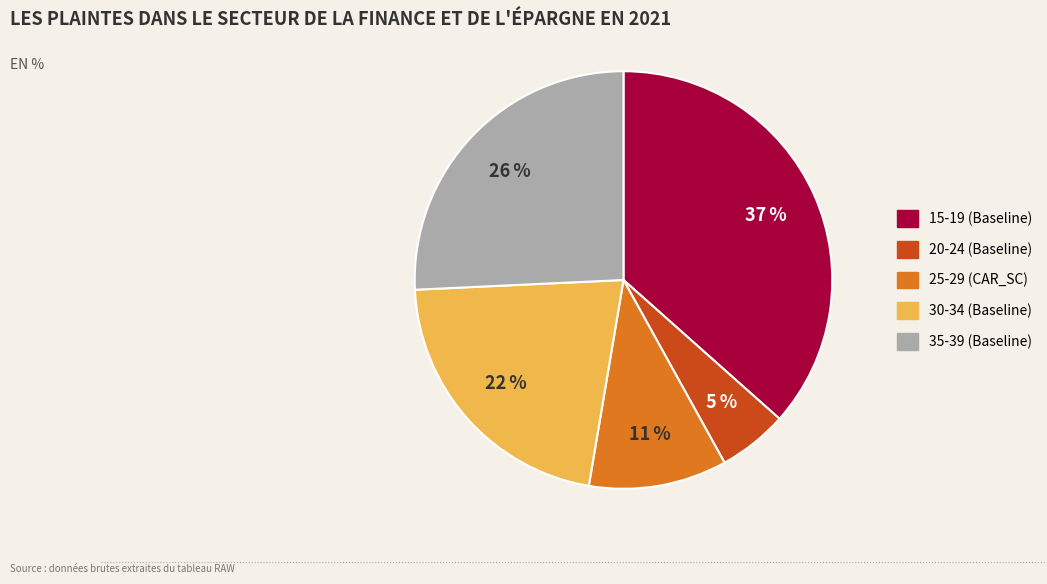

Does 20-24 represent more than half of the total?

No